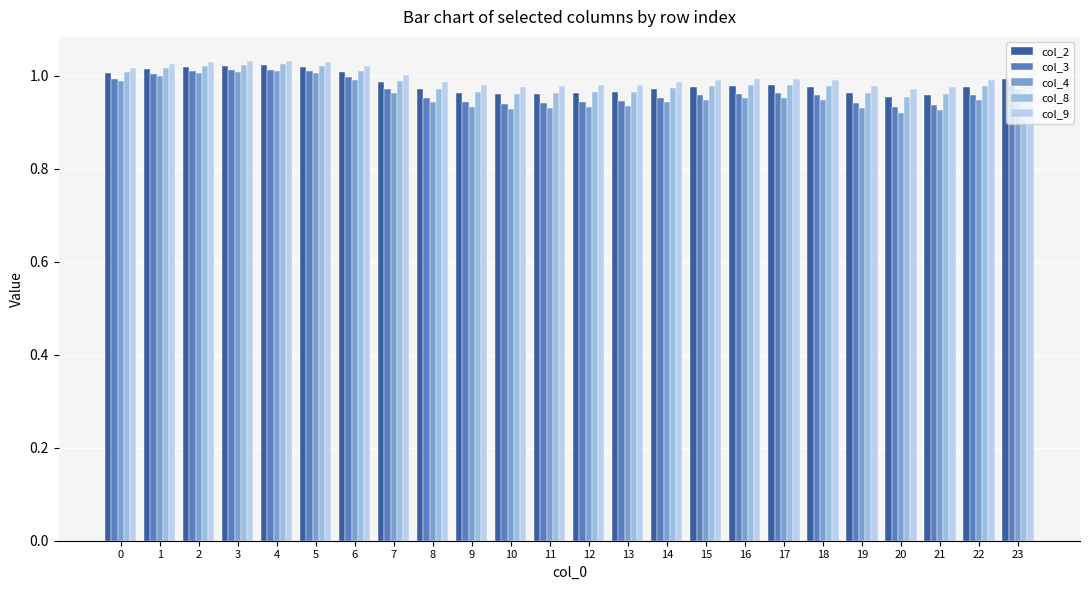

List the labels in order of col_3 value, largest first.

4, 3, 5, 2, 1, 6, 0, 23, 7, 17, 16, 15, 22, 18, 14, 8, 13, 9, 12, 19, 11, 10, 21, 20